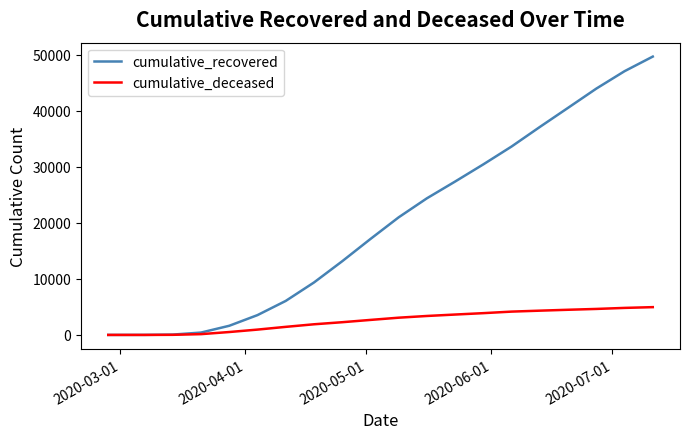

Which series has the widest spread of values?

cumulative_recovered